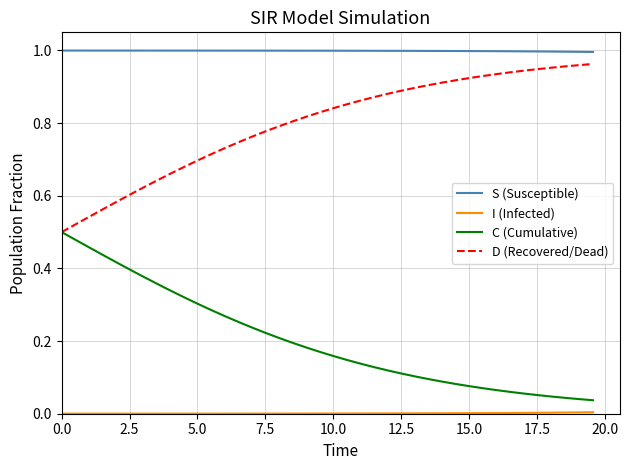

True or false: S (Susceptible) and C (Cumulative) intersect in this chart.

False